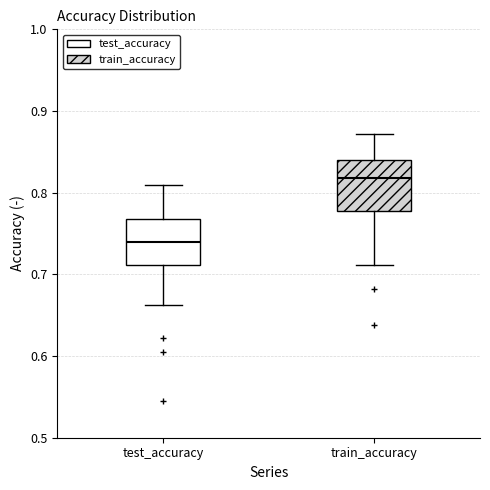

Reading left to right, transcribe this box plot: for each box, give where its median line is, the range the box spans, and where its two whiskers end, as read against the y-axis. The values are not printed on the chart, so give them approximately, as read against the axis.

test_accuracy: median 0.74, box 0.71 to 0.77, whiskers 0.66 to 0.81
train_accuracy: median 0.82, box 0.78 to 0.84, whiskers 0.71 to 0.87